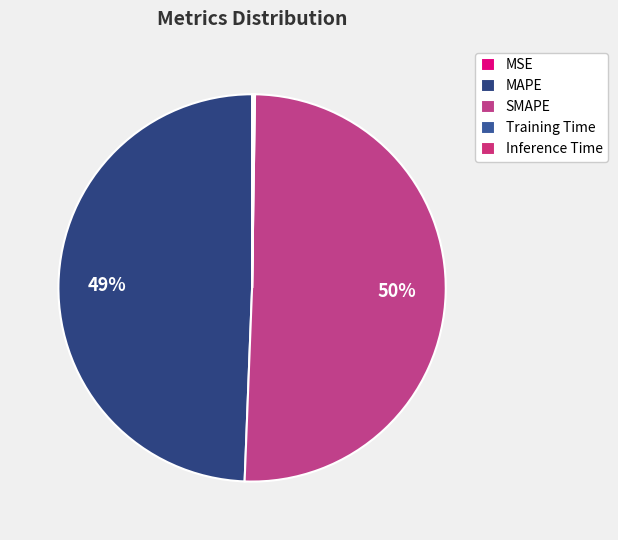

To the nearest percent, what portion does MAPE represent?

49%